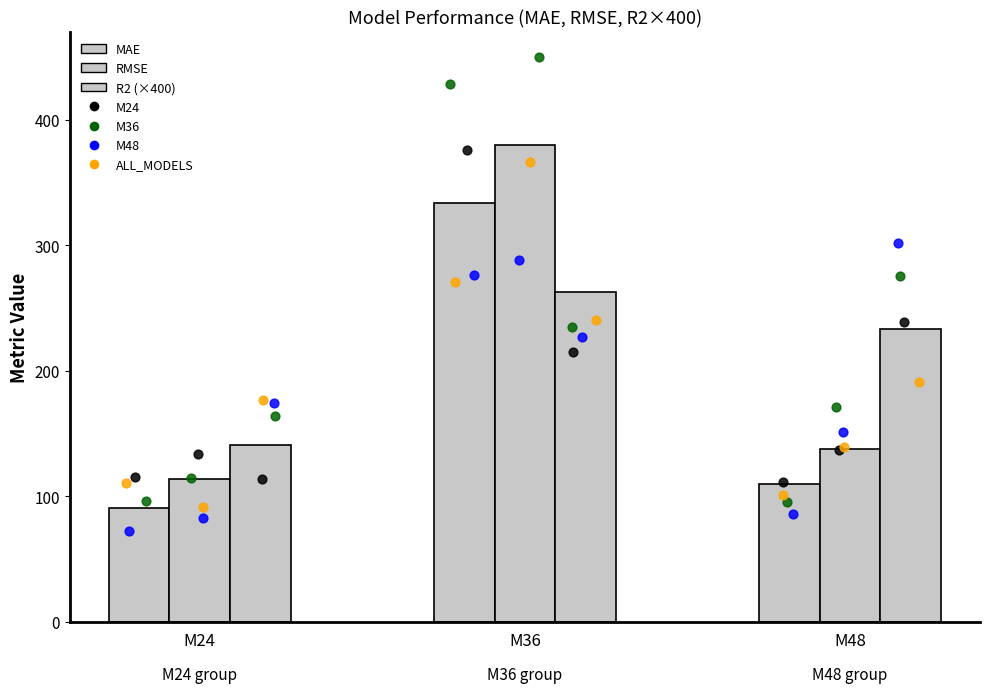

Is the value of RMSE at M36 greater than the value of R2 at M24?

Yes